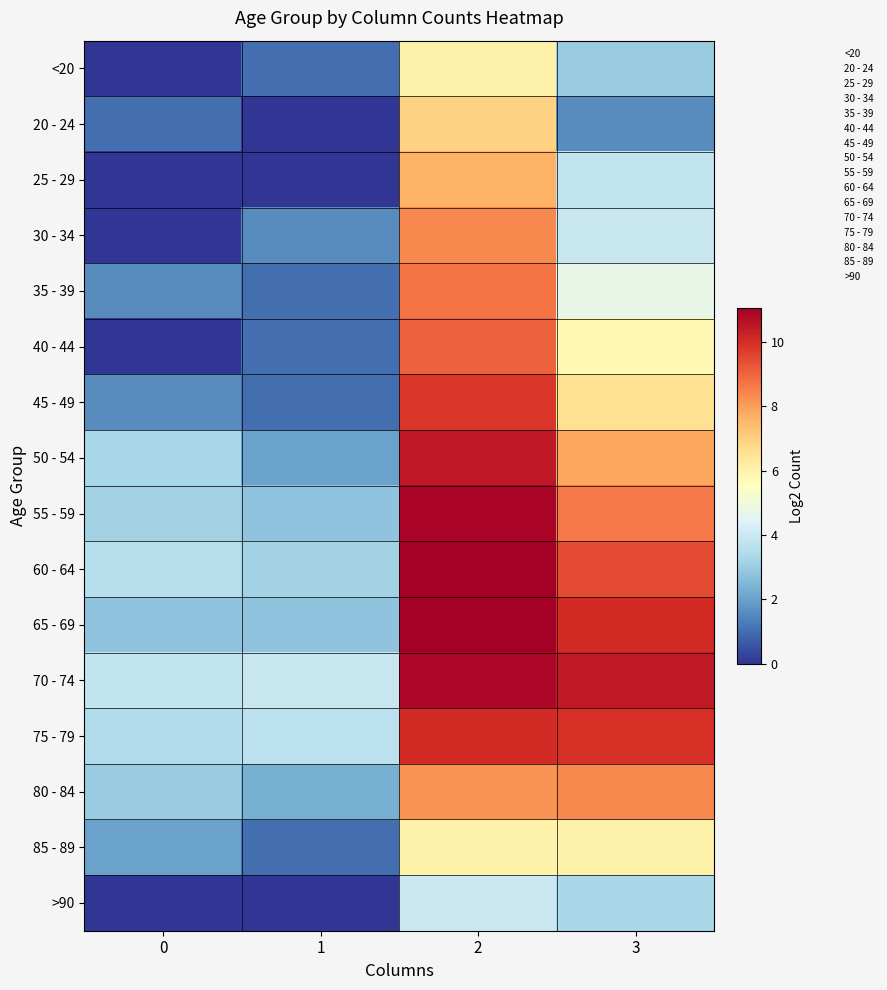

Reading left to right, extract all data points from this chart.

<20: 0=0.0	1=1.0	2=6.0	3=3.0
20 - 24: 0=1.0	1=0.0	2=6.9	3=1.6
25 - 29: 0=0.0	1=0.0	2=7.6	3=3.8
30 - 34: 0=0.0	1=1.6	2=8.4	3=3.9
35 - 39: 0=1.6	1=1.0	2=8.7	3=4.8
40 - 44: 0=0.0	1=1.0	2=9.1	3=5.8
45 - 49: 0=1.6	1=1.0	2=9.8	3=6.6
50 - 54: 0=3.3	1=2.0	2=10.5	3=7.8
55 - 59: 0=3.2	1=2.8	2=10.9	3=8.6
60 - 64: 0=3.6	1=3.2	2=11.1	3=9.4
65 - 69: 0=2.8	1=2.8	2=11.1	3=10.0
70 - 74: 0=3.8	1=3.9	2=10.9	3=10.4
75 - 79: 0=3.5	1=3.7	2=10.0	3=10.0
80 - 84: 0=3.0	1=2.3	2=8.2	3=8.4
85 - 89: 0=2.0	1=1.0	2=6.0	3=6.0
>90: 0=0.0	1=0.0	2=4.0	3=3.3